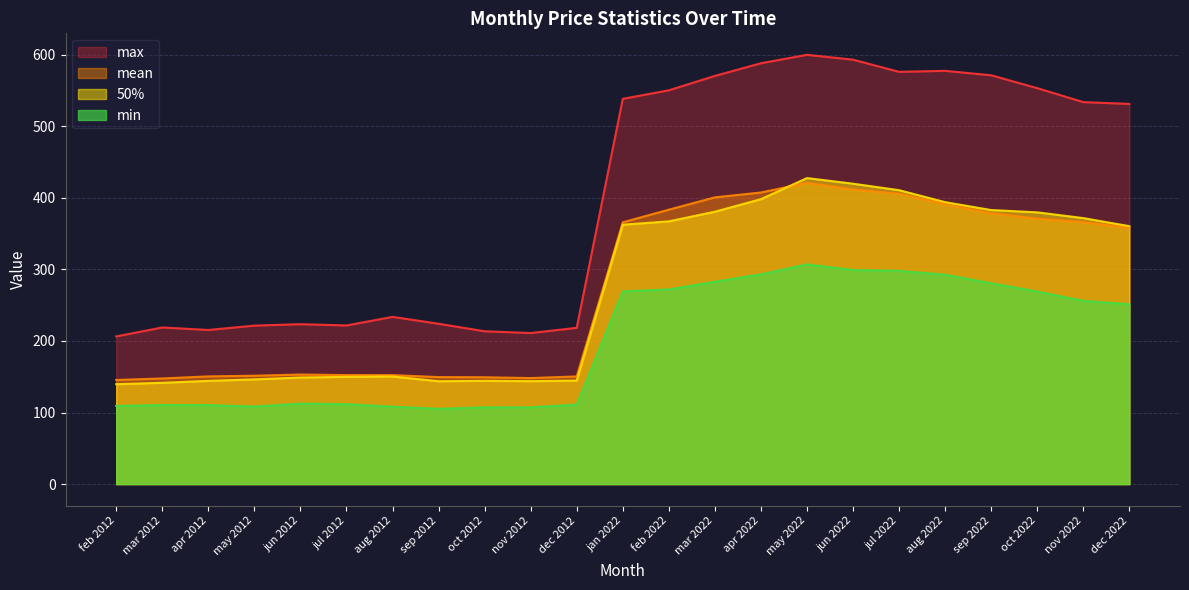

How many values in the max series are below 531?

11